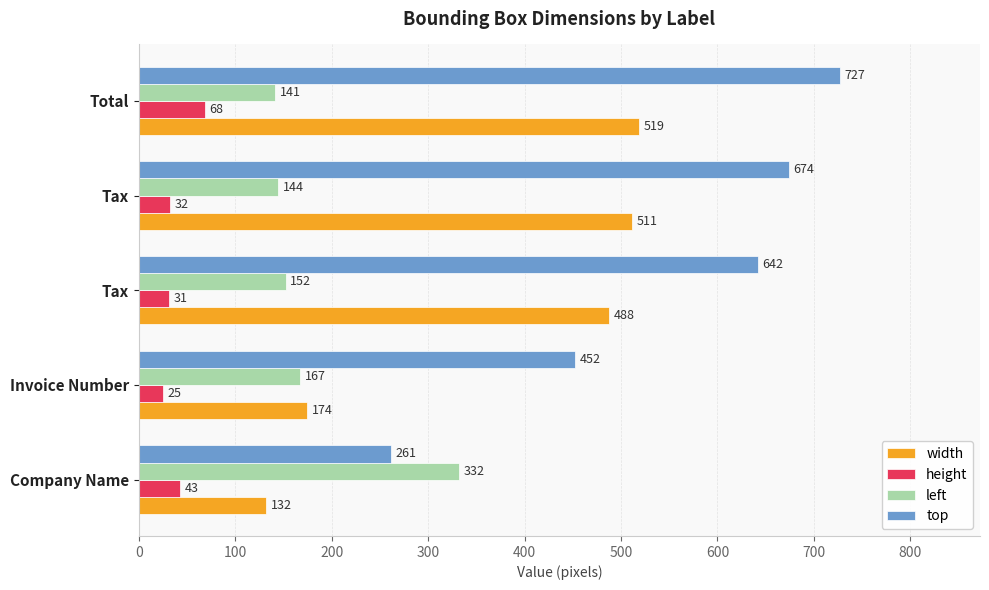

List the series in order of their peak value, lowest first.

height, left, width, top